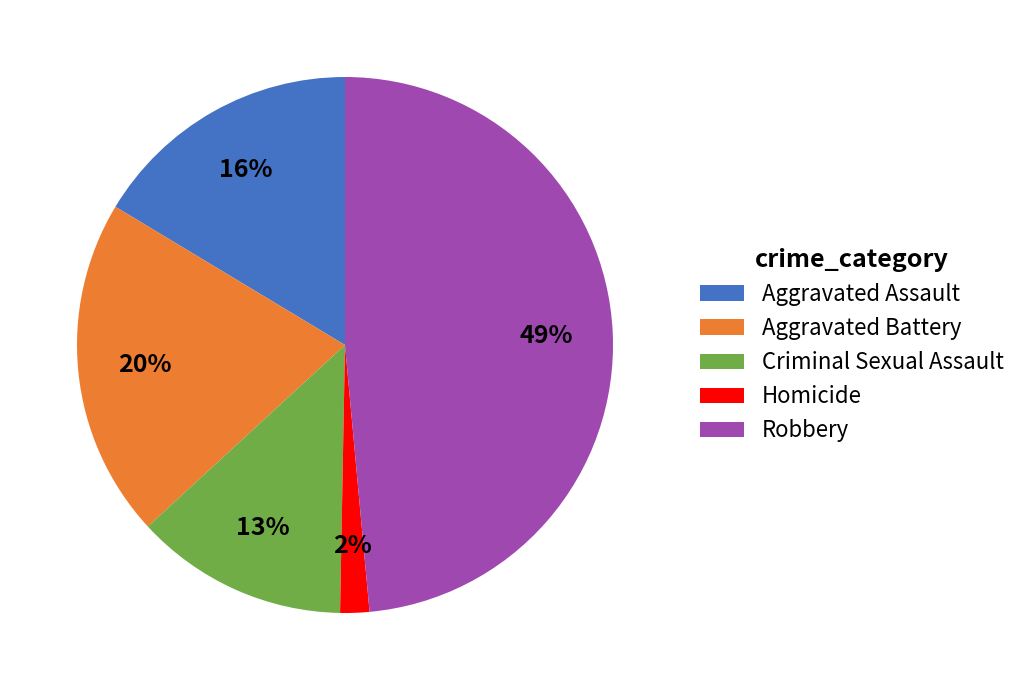

True or false: Aggravated Battery accounts for 10% of the total.

False